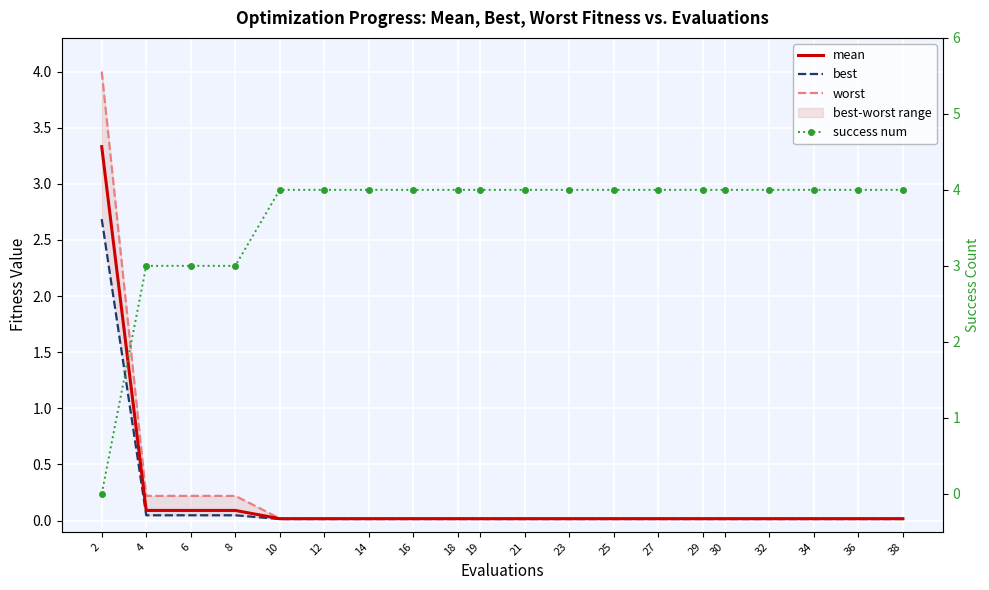

What is the difference between the mean values at 8 and 10?

0.1